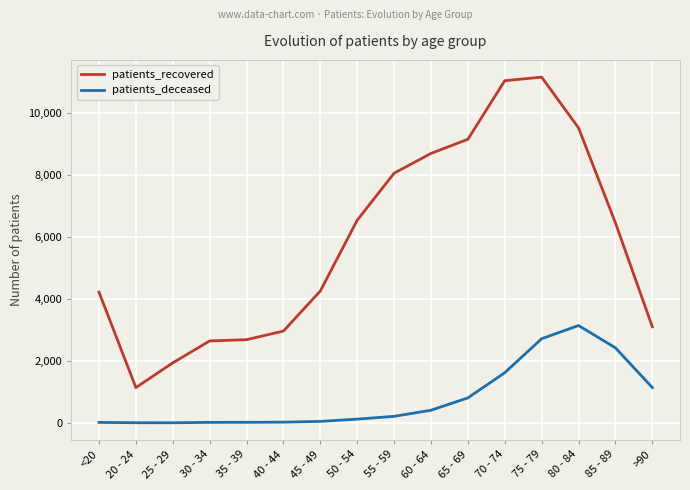

True or false: patients_recovered and patients_deceased intersect in this chart.

False